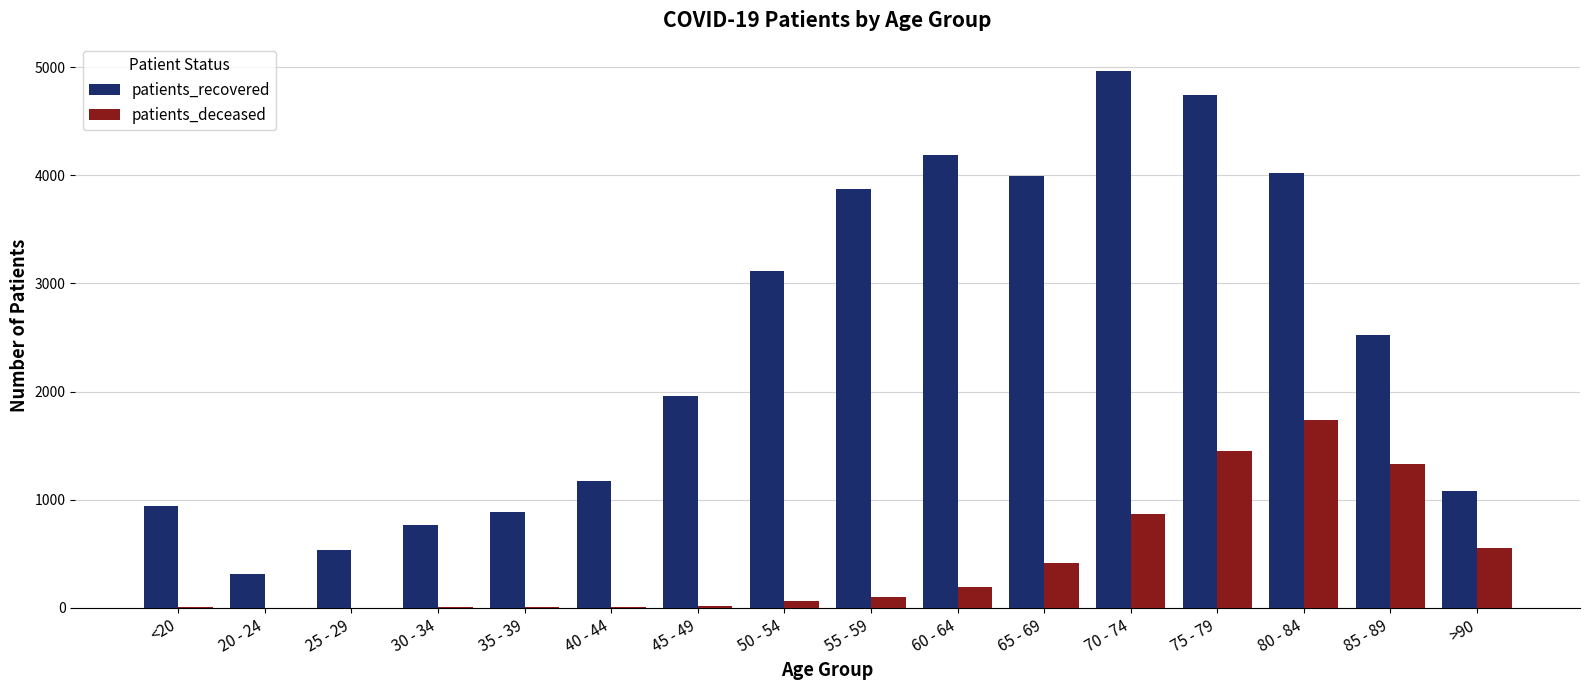

How many categories are shown in the chart?

16